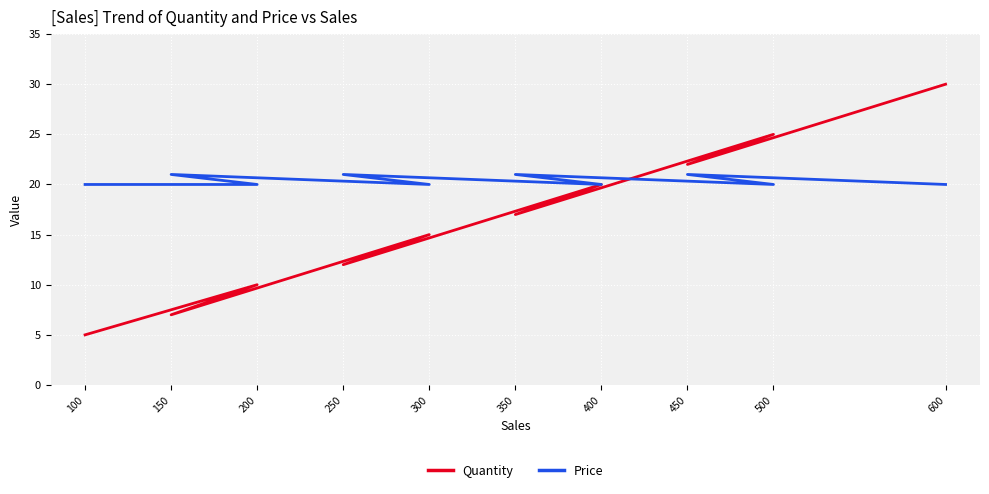

The Quantity series shows 28 at 400. True or false?

False